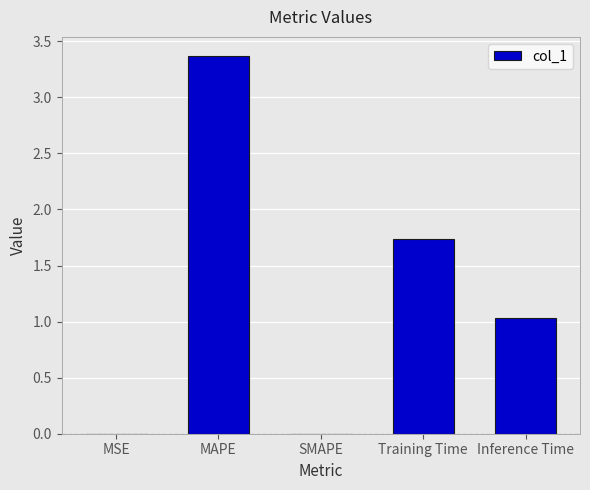

At which category does the chart reach its peak across all series?

MAPE